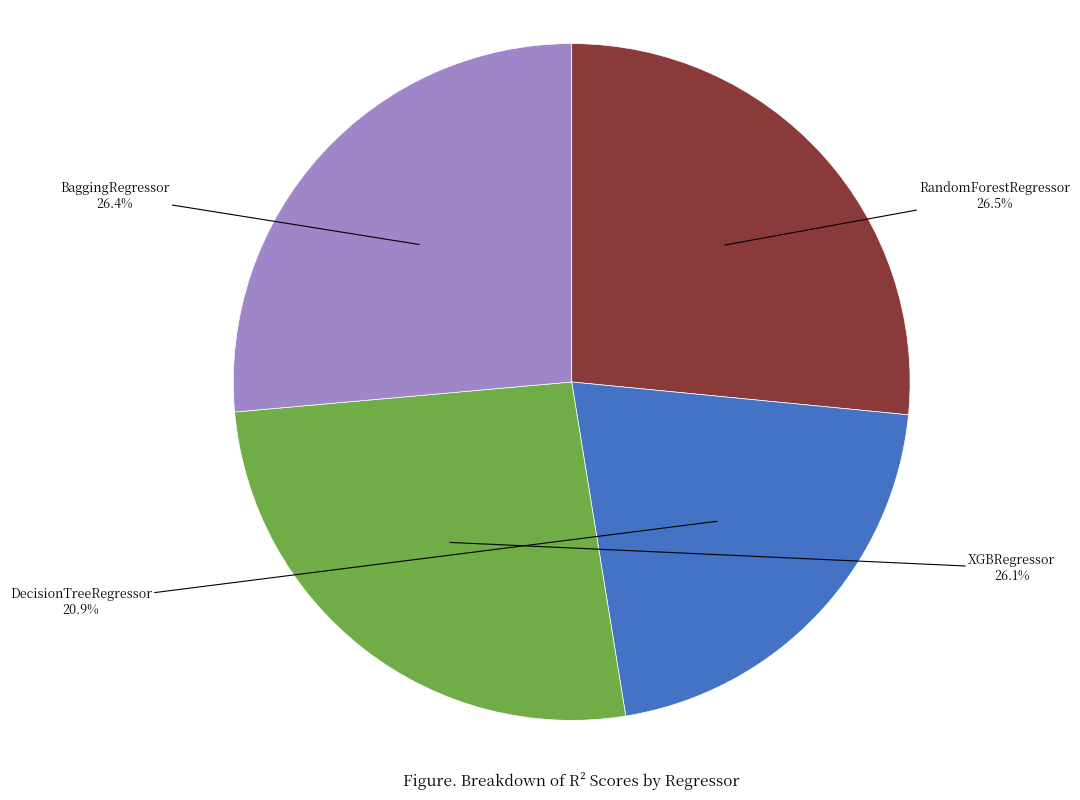

Is there a majority slice in this chart?

No